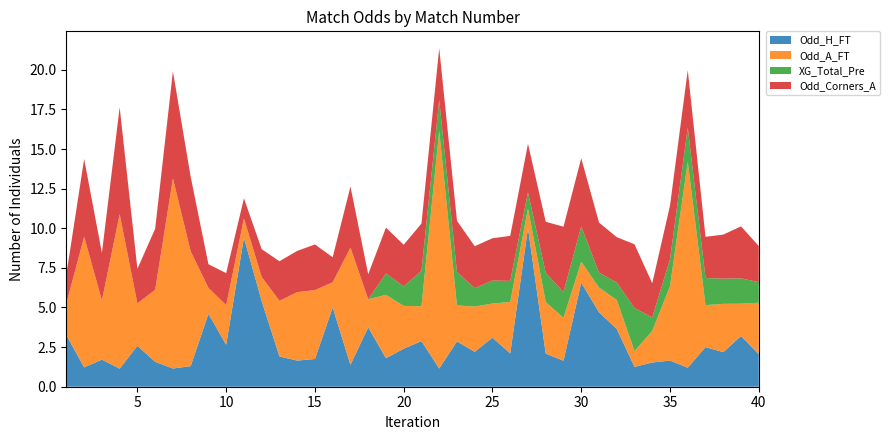

Reading left to right, what are all the values shown in this chart?

Odd_H_FT: 3.2	1.2	1.7	1.1	2.6	1.6	1.1	1.3	4.6	2.6	9.4	5.4	1.9	1.6	1.8	5.0	1.4	3.8	1.8	2.4	2.9	1.1	2.9	2.2	3.1	2.1	10.0	2.1	1.6	6.6	4.7	3.6	1.2	1.5	1.6	1.2	2.5	2.2	3.2	2.0
Odd_A_FT: 2.0	8.2	3.7	9.8	2.7	4.5	12.0	7.2	1.6	2.5	1.2	1.5	3.5	4.3	4.3	1.6	7.4	1.8	4.0	2.7	2.2	15.0	2.3	2.9	2.1	3.2	1.2	3.2	2.7	1.3	1.6	1.8	1.0	2.0	4.7	13.0	2.6	3.0	2.0	3.2
XG_Total_Pre: 0.0	0.0	0.0	0.0	0.0	0.0	0.0	0.0	0.0	0.0	0.0	0.0	0.0	0.0	0.0	0.0	0.0	0.0	1.4	1.2	2.2	1.9	2.1	1.2	1.4	1.3	1.0	1.8	1.6	2.2	0.9	1.1	2.7	0.8	1.7	2.1	1.7	1.6	1.6	1.3
Odd_Corners_A: 1.8	4.9	3.0	6.8	2.2	3.9	6.8	4.7	1.5	2.0	1.3	1.8	2.5	2.6	2.9	1.6	3.9	1.6	2.9	2.6	3.0	3.3	3.2	2.6	2.7	2.8	3.1	3.2	4.1	4.3	3.2	2.9	4.0	2.2	3.4	3.6	2.6	2.8	3.3	2.3